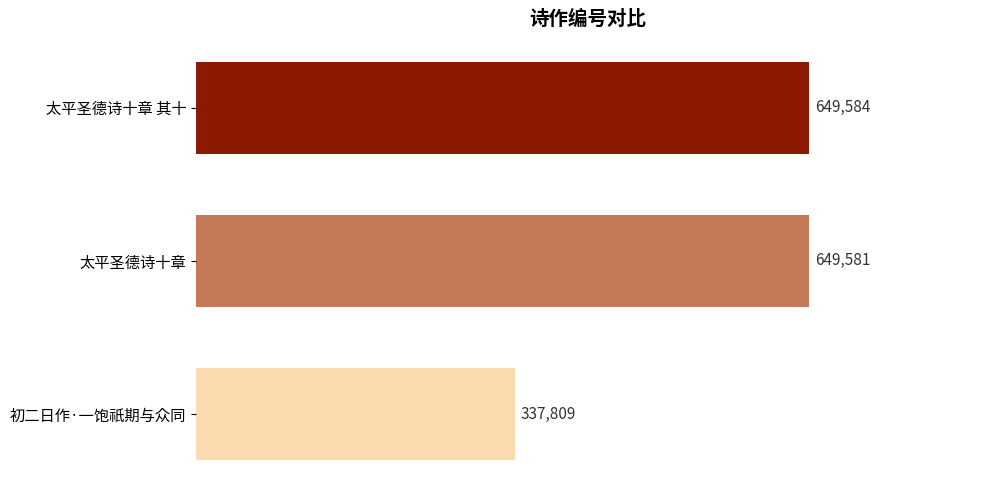

What is the label of the 3rd bar from the top?

初二日作·一饱祇期与众同